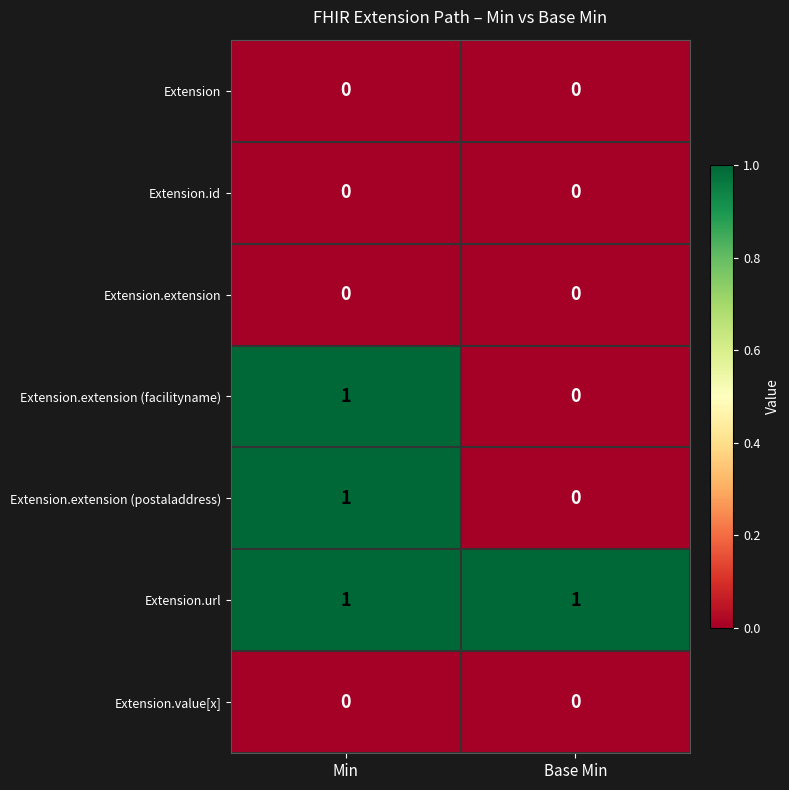

Rank the categories by Extension.extension (facilityname) value from highest to lowest.

Min, Base Min